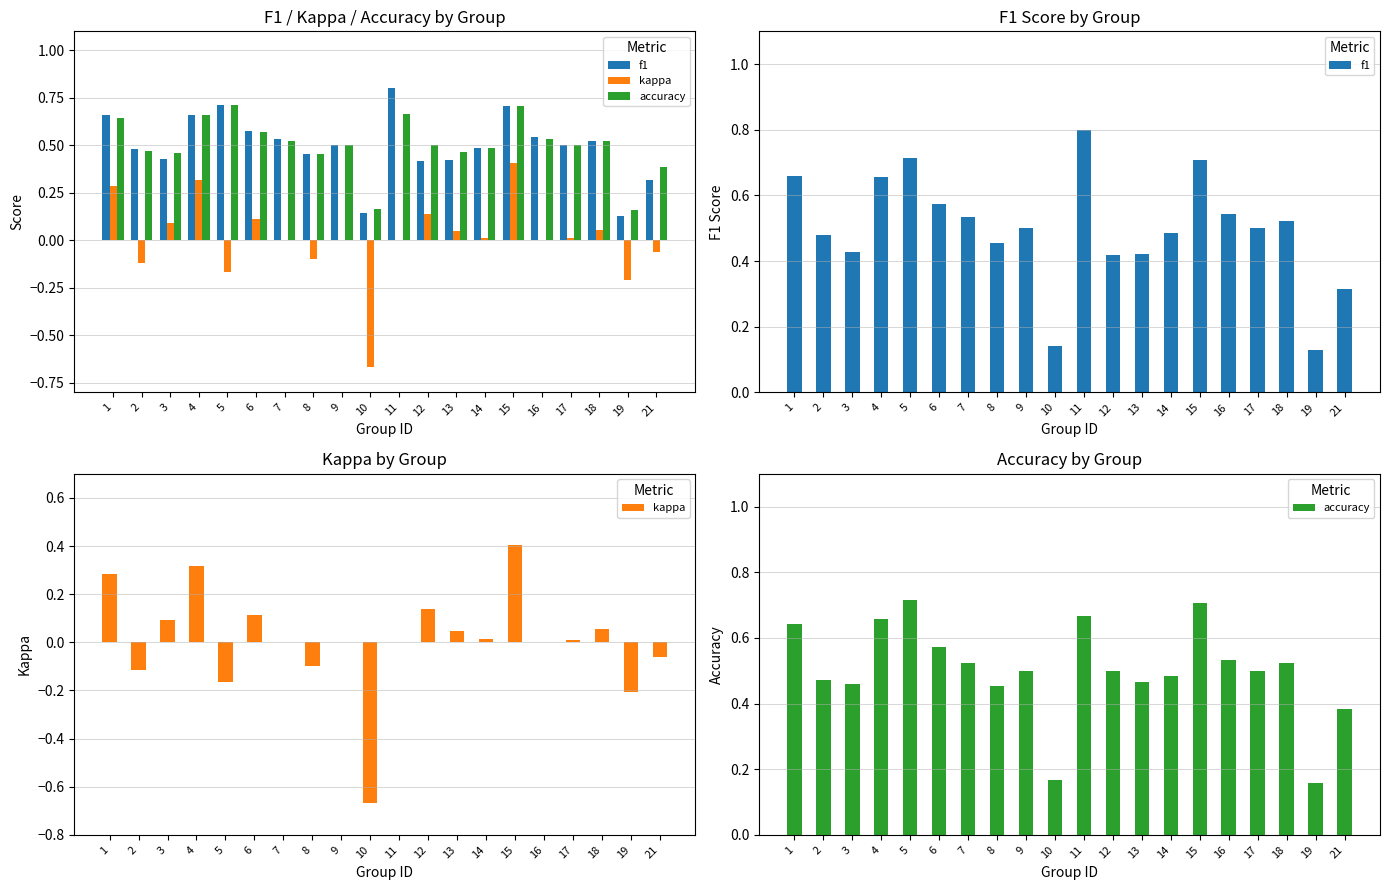

List the labels in order of accuracy value, largest first.

5, 15, 11, 4, 1, 6, 16, 7, 18, 9, 12, 17, 14, 2, 13, 3, 8, 21, 10, 19